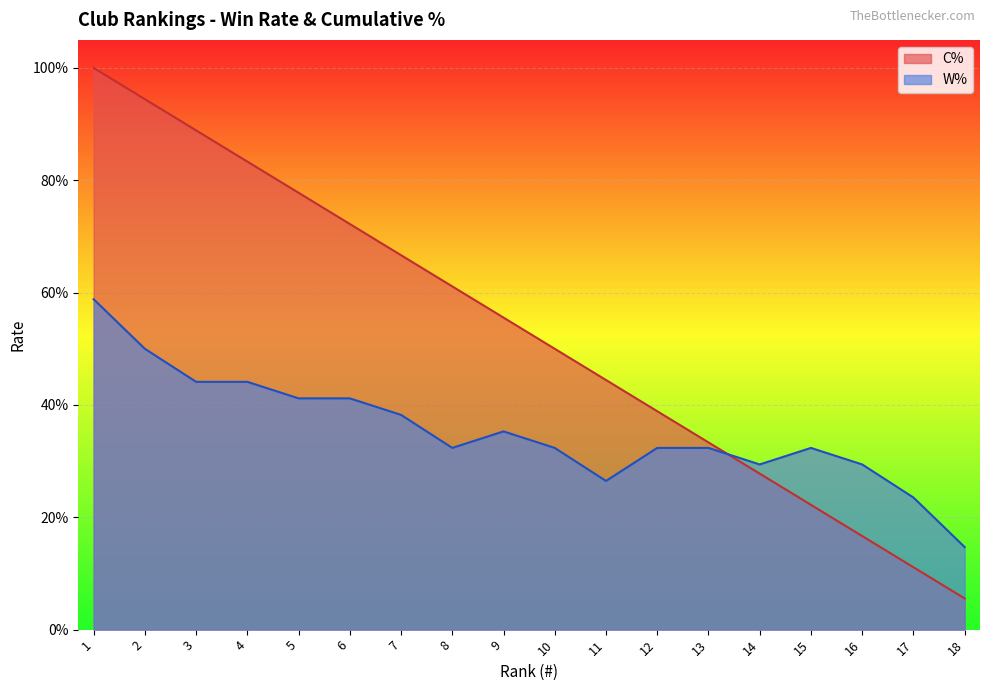

True or false: W% has more than 1 interior local peaks.

True